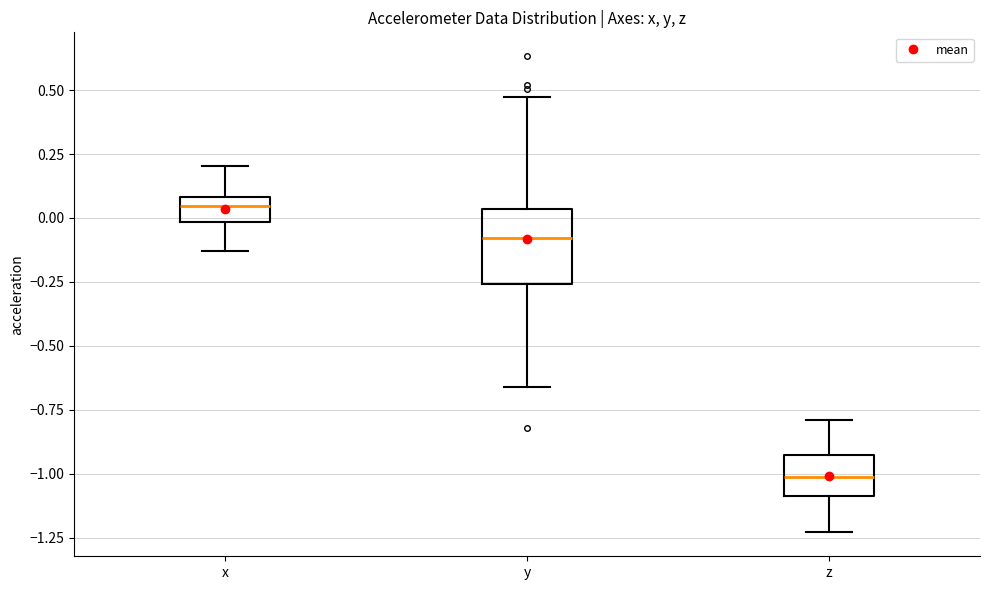

Where does the upper whisker of the box for y end on the y-axis? The values are not printed on the chart, so give them approximately, as read against the axis.

0.45